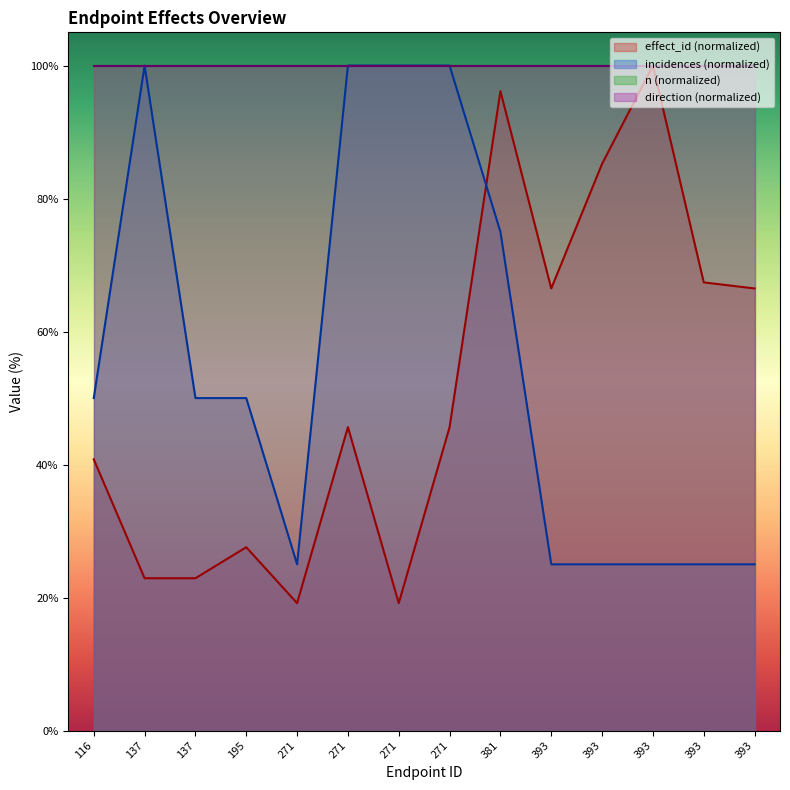

The incidences series shows 25.0 at 393. True or false?

True